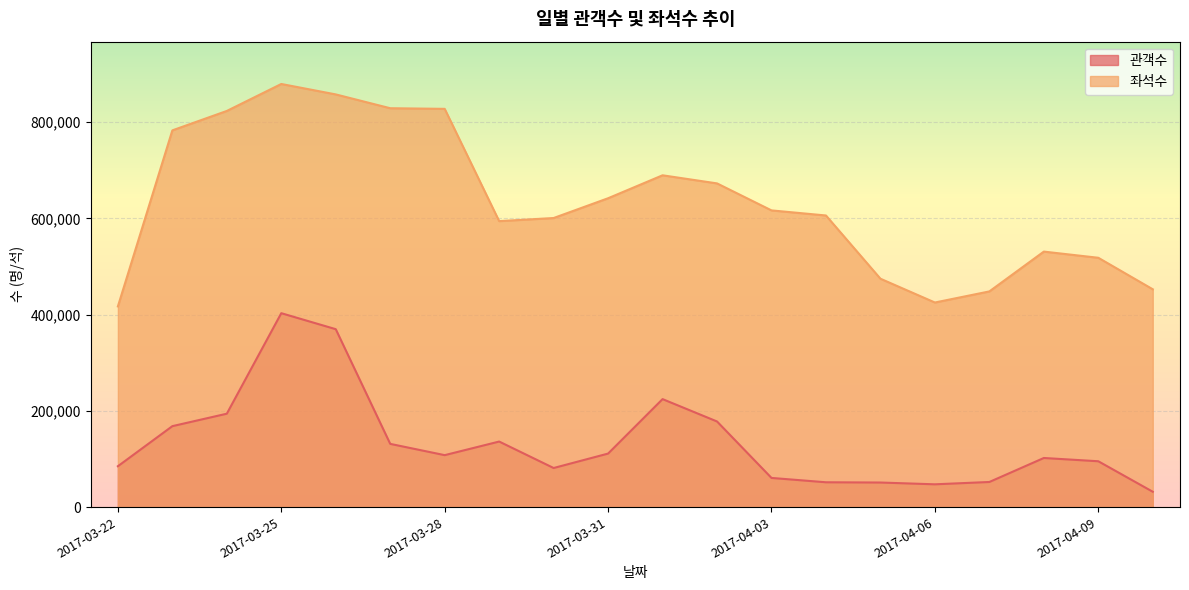

At 2017-04-08, list the series in order from largest to smallest.

좌석수, 관객수